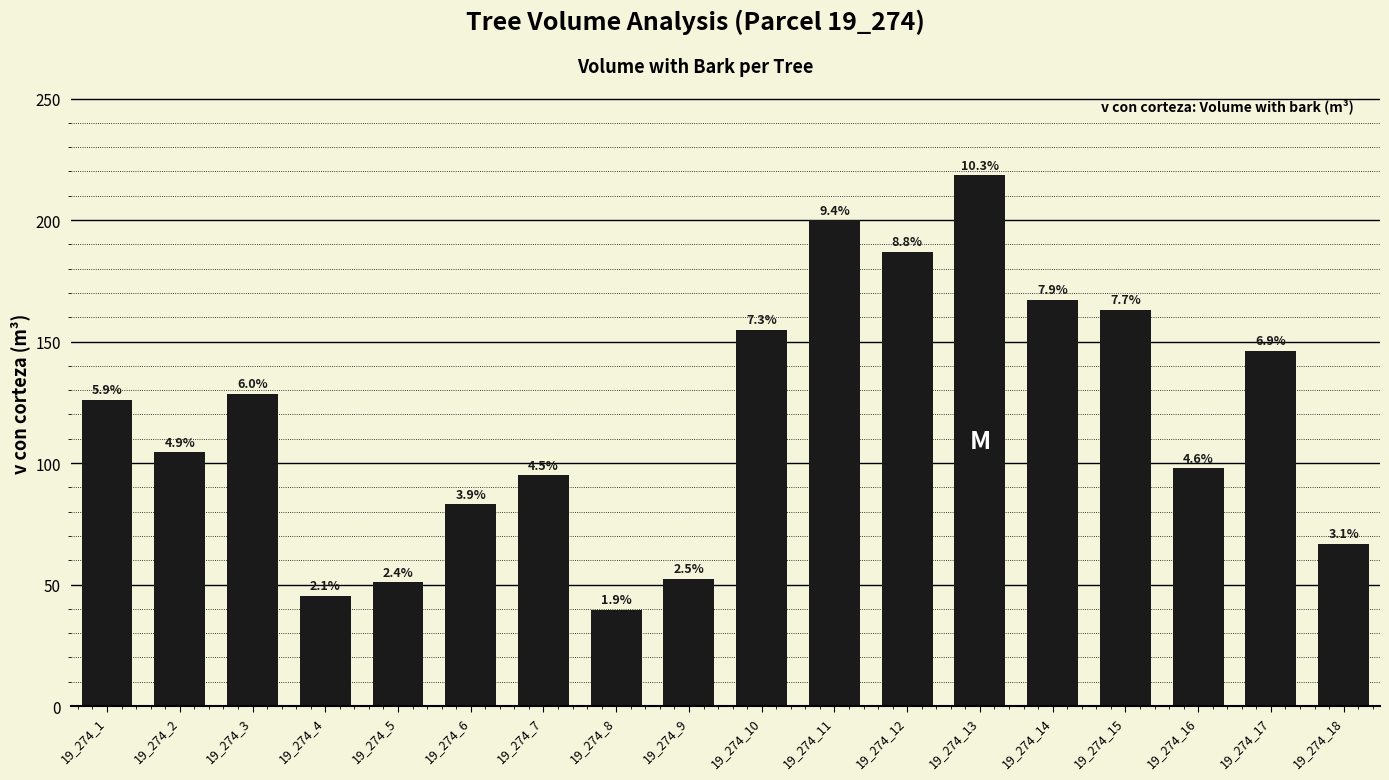

What is the value of the 5th bar from the left?

50.9